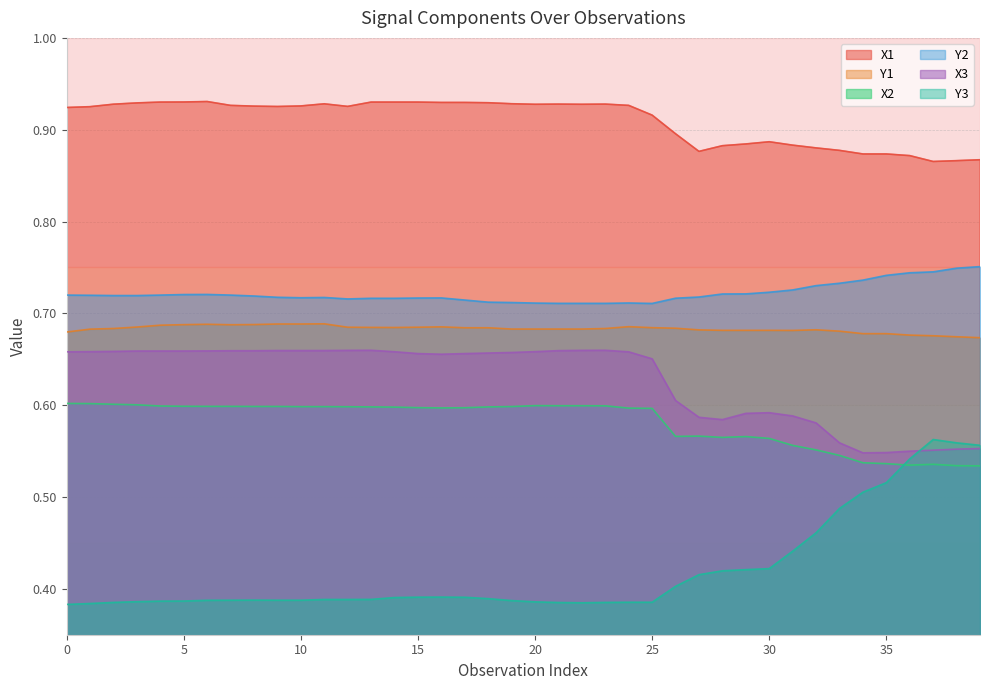

True or false: Y2 and X3 intersect in this chart.

False